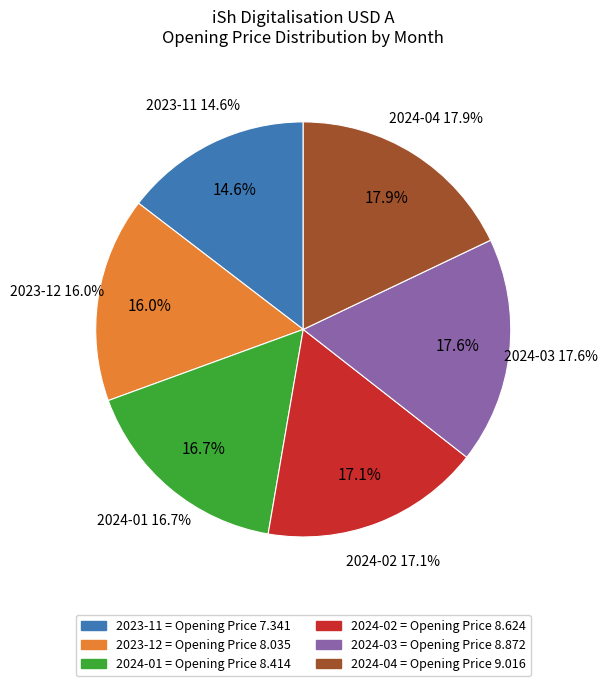

True or false: 2024-03 accounts for 32% of the total.

False